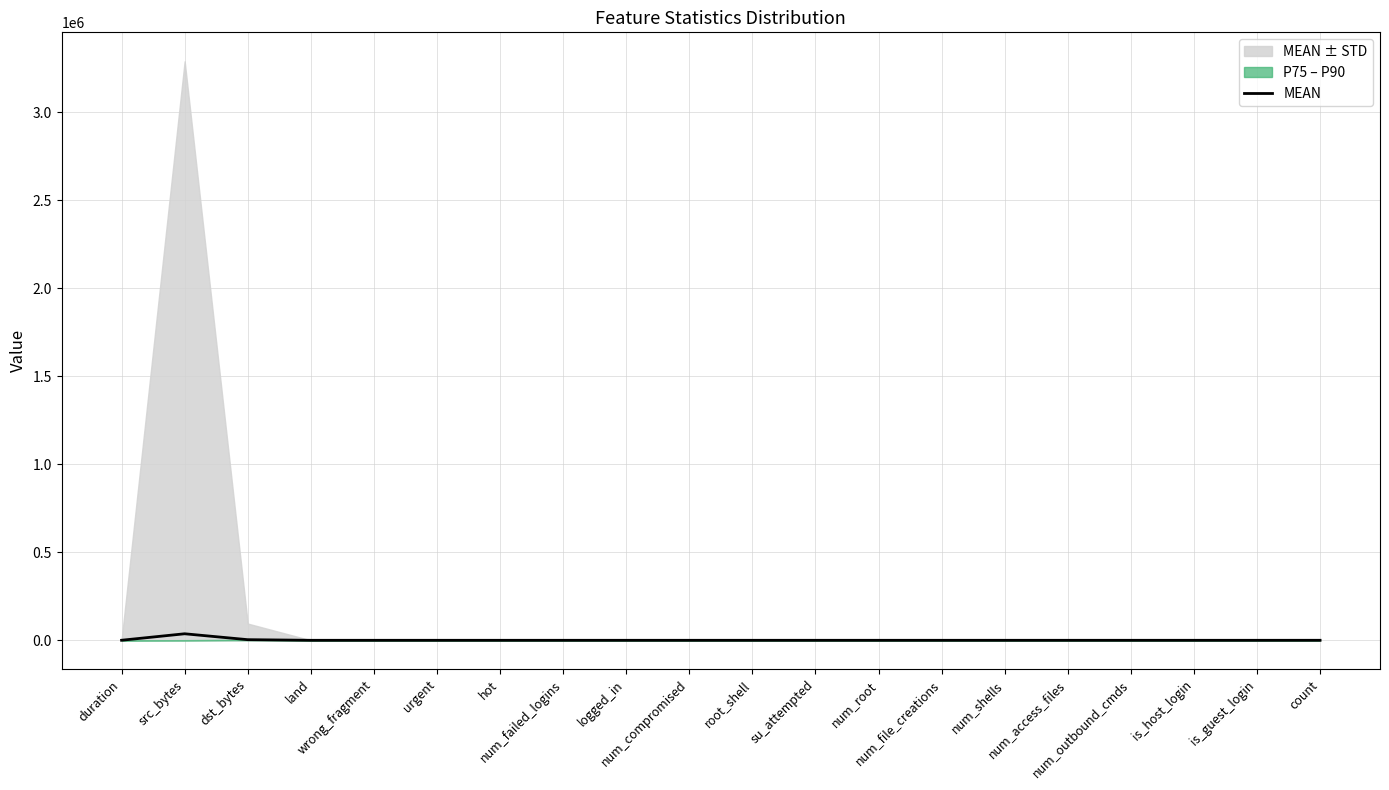

How many interior local valleys (lower than both neighbors) does the data have?

5